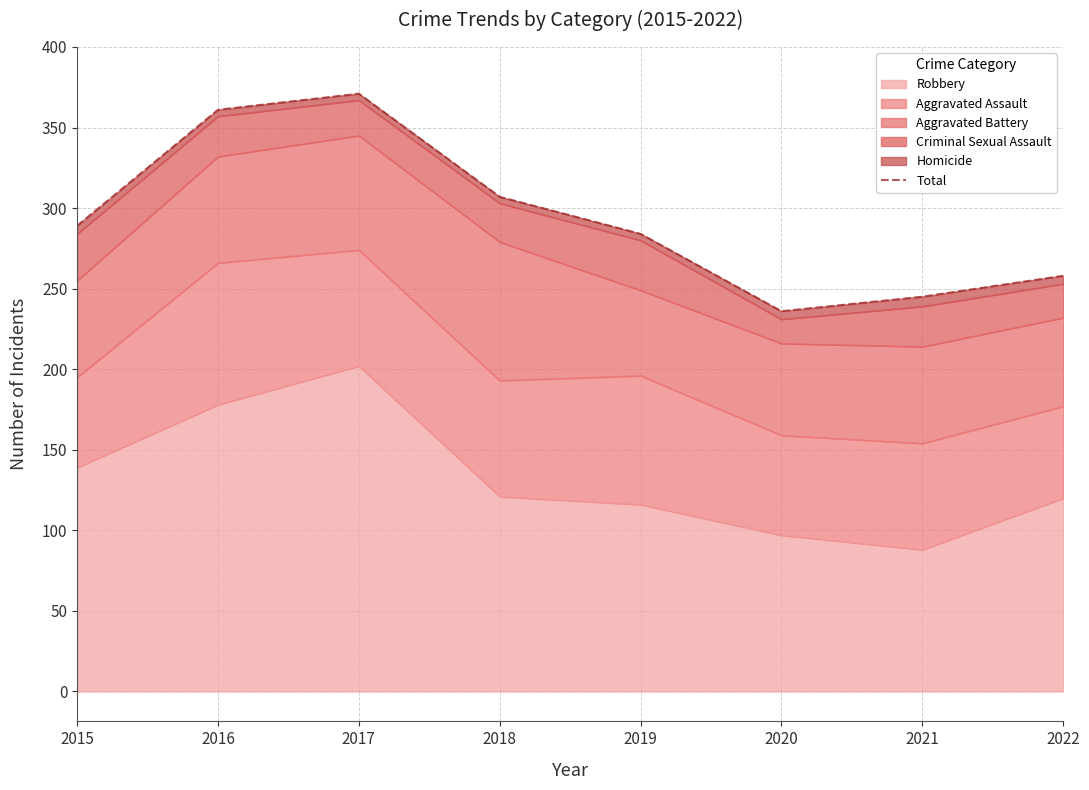

What is the greatest value displayed?

371